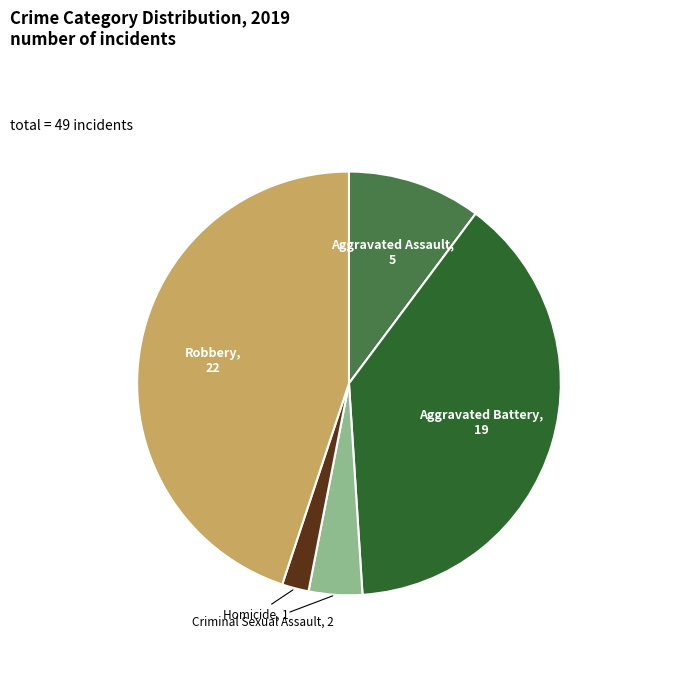

True or false: Homicide accounts for 16% of the total.

False